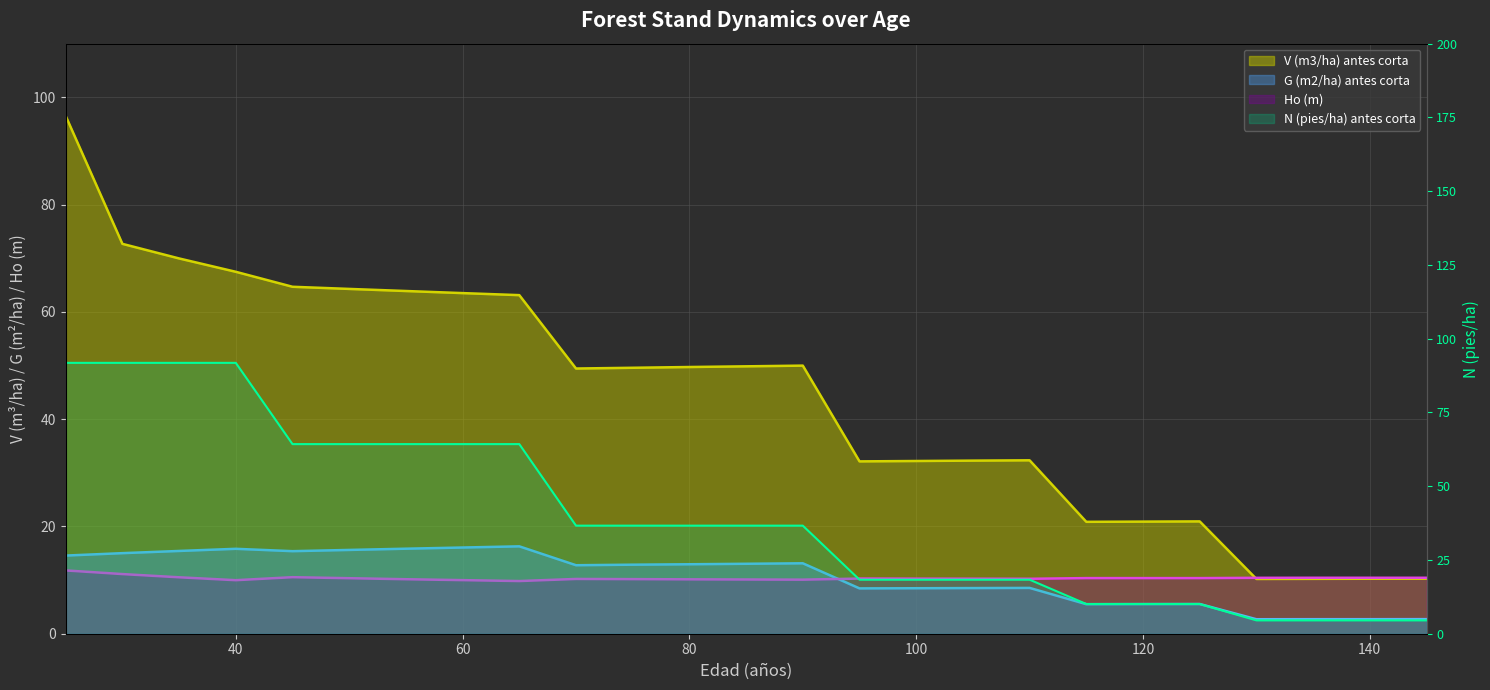

What are all the series names shown in the legend?

V (m3/ha) antes corta, N (pies/ha) antes corta, G (m2/ha) antes corta, Ho (m)